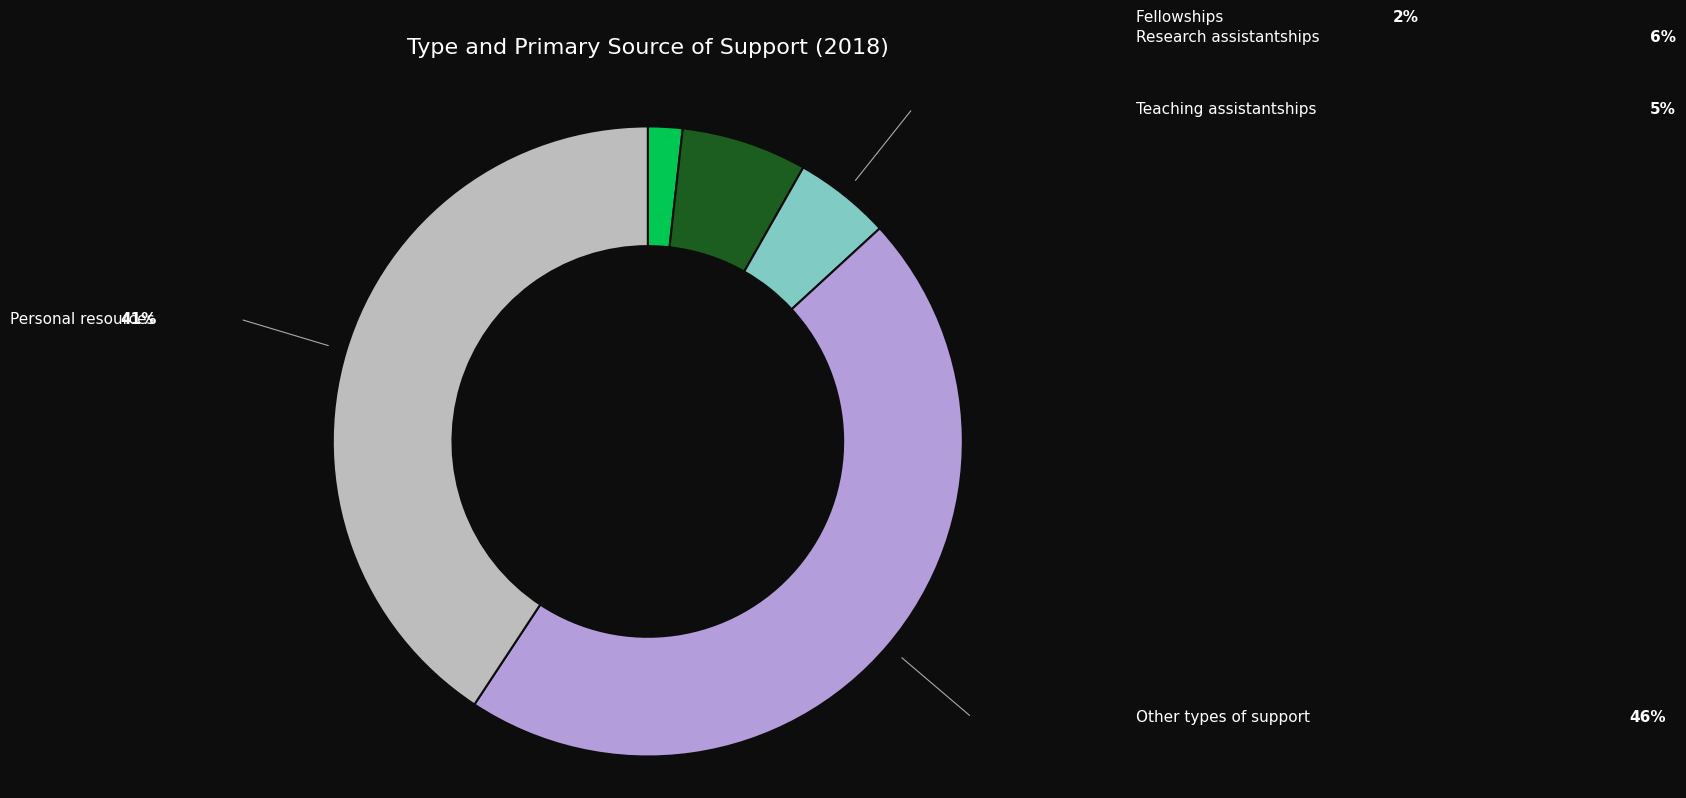

Is there any slice that represents more than half of the pie?

No